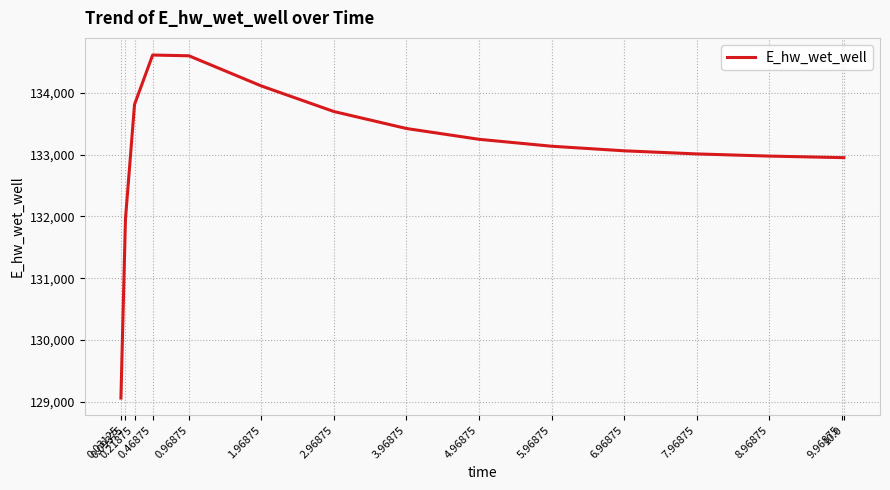

What is the greatest value displayed?

134608.9